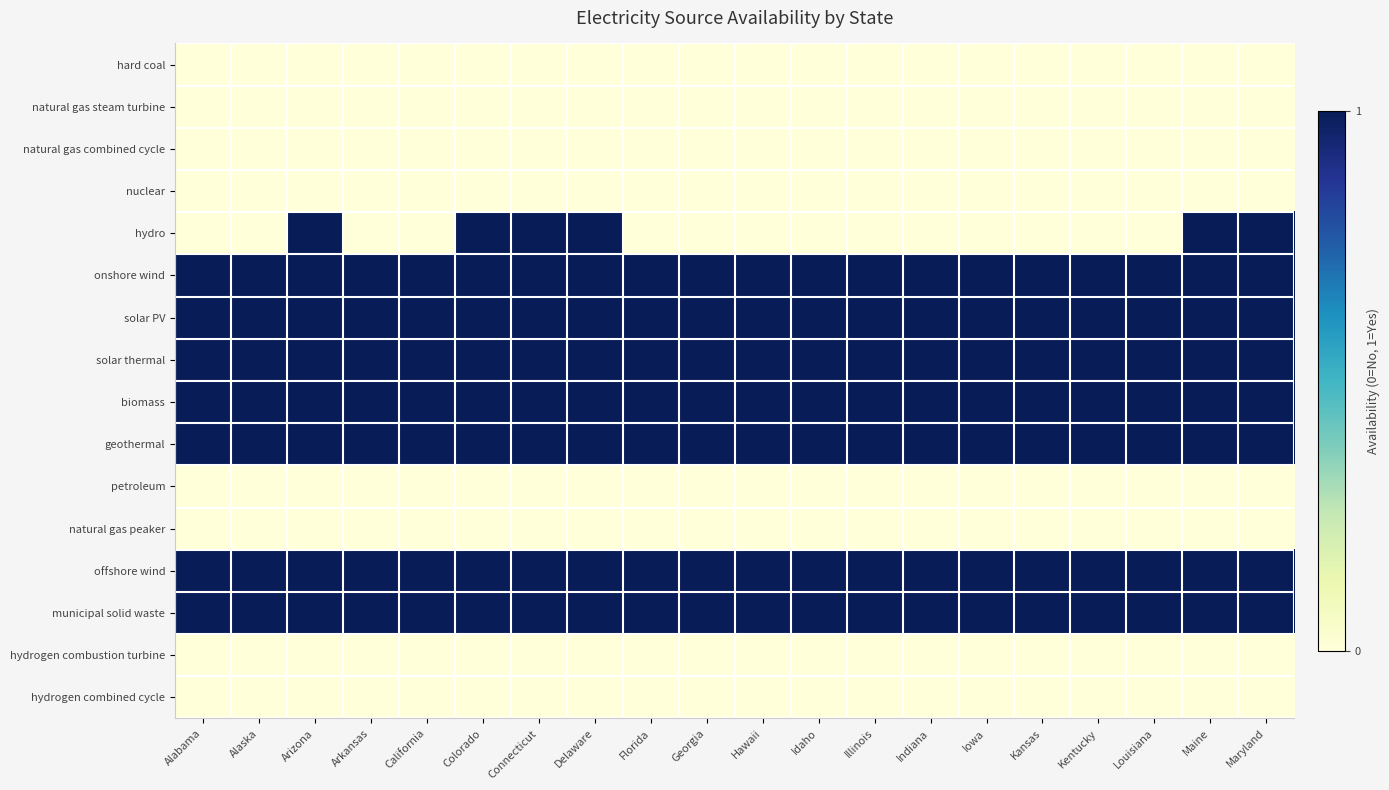

Which series changed the most between California and Delaware?

hydro